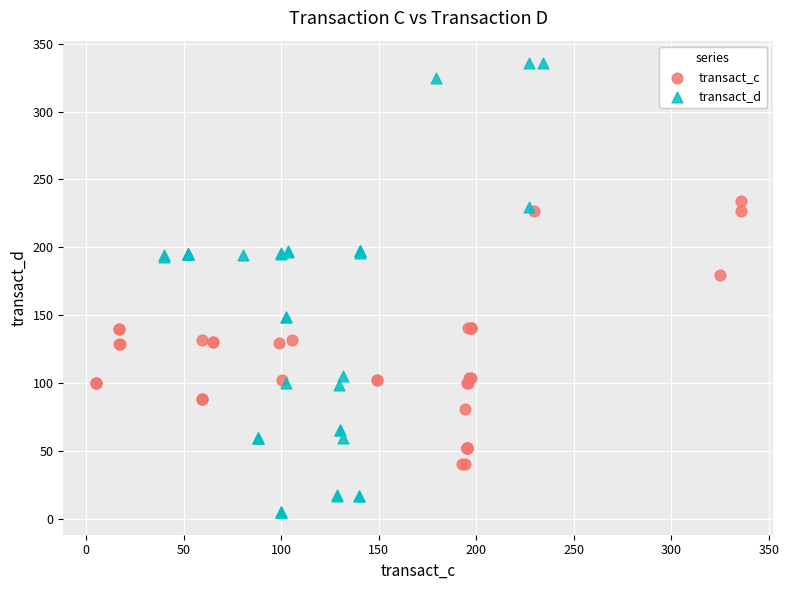

Which series contains the lowest Y value?

transact_d